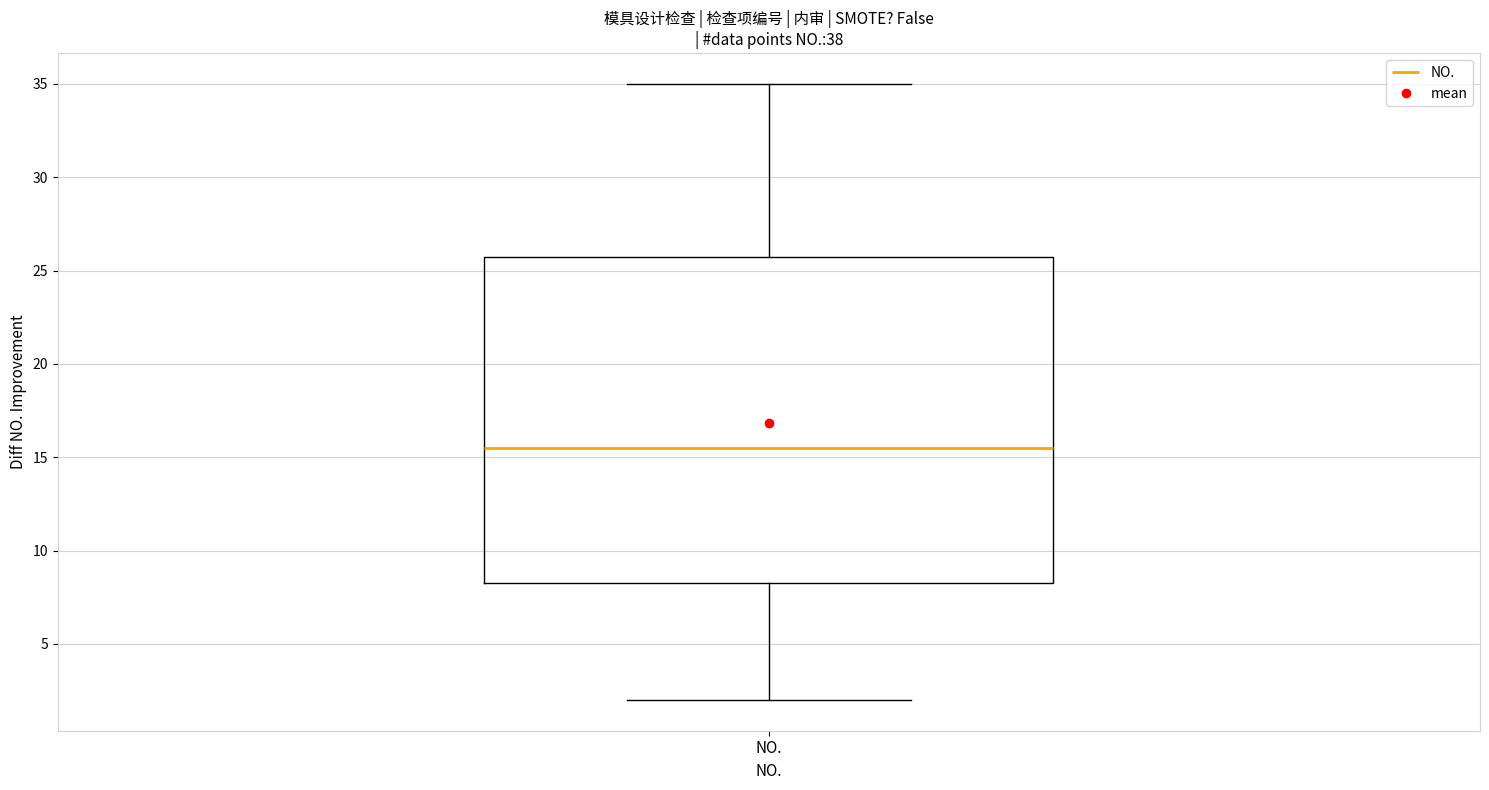

Transcribe this box plot: give where the median line is, the range the box spans, and where the two whiskers end, as read against the y-axis. The values are not printed on the chart, so give them approximately, as read against the axis.

median 15.5, box 8.5 to 26.0, whiskers 2.0 to 35.0